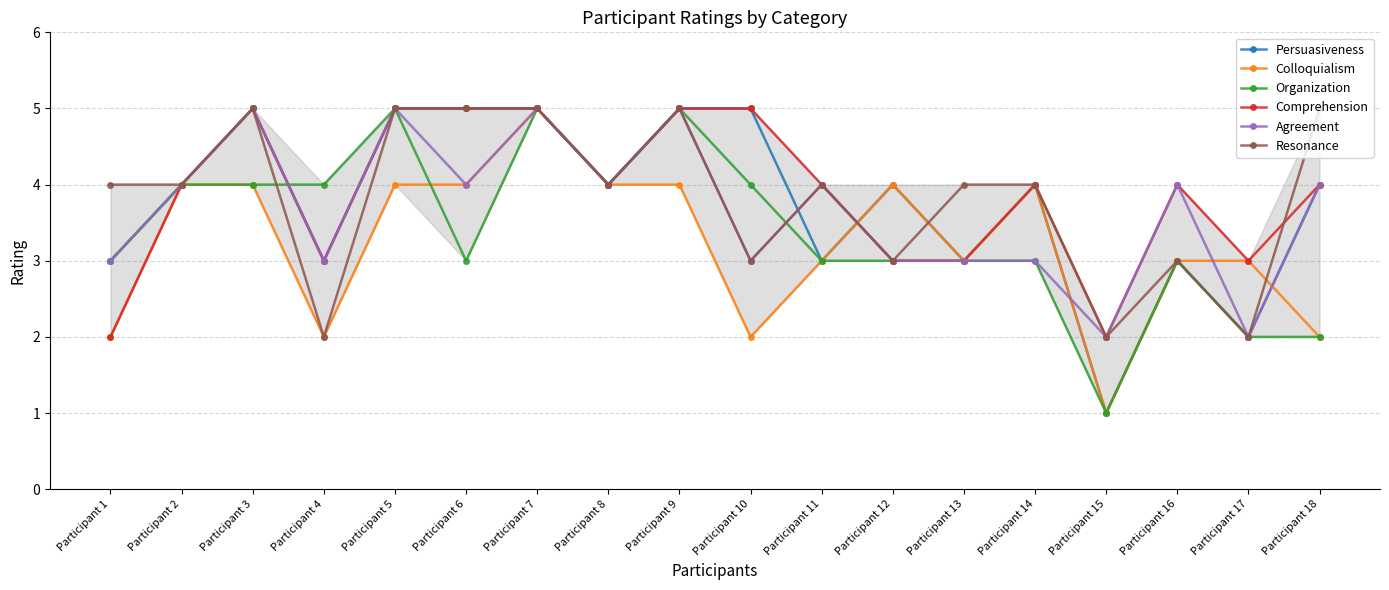

What is the average value of the Organization series?

3